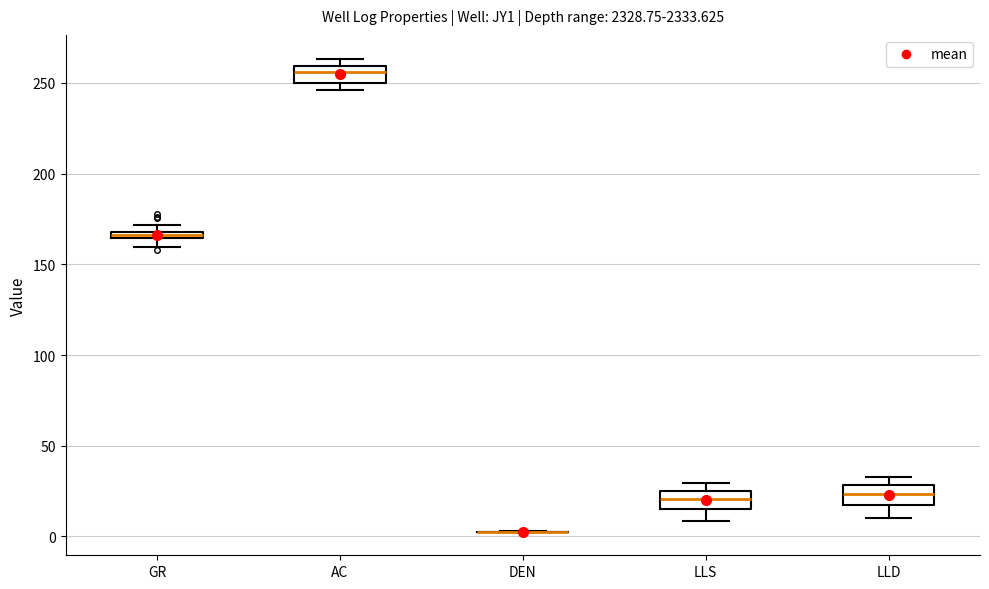

Where does the median line of the box for LLD sit on the y-axis? The values are not printed on the chart, so give them approximately, as read against the axis.

25